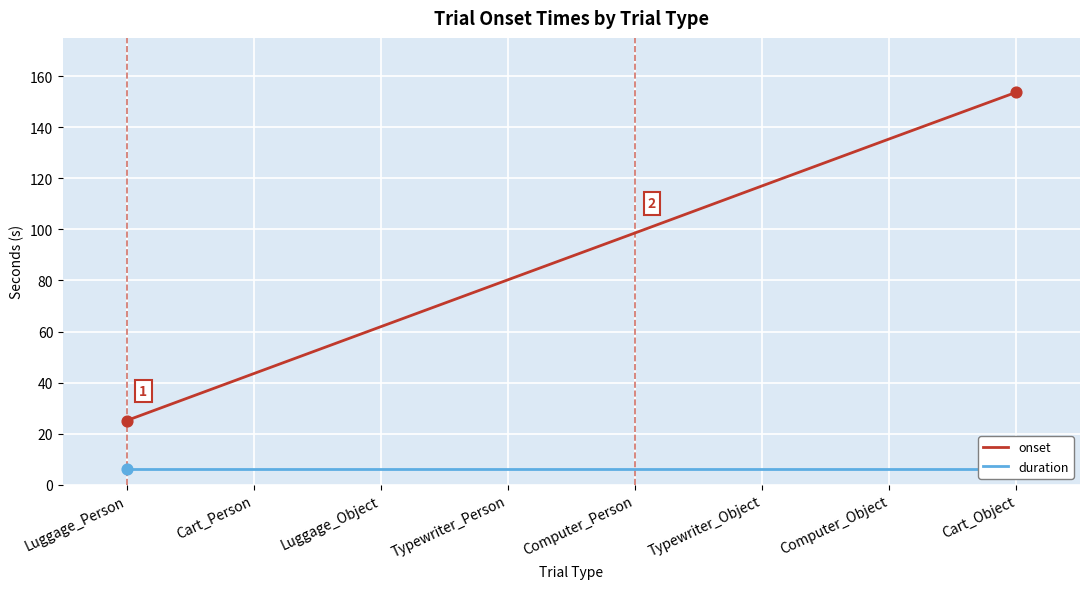

Which series reaches the maximum Y coordinate?

onset